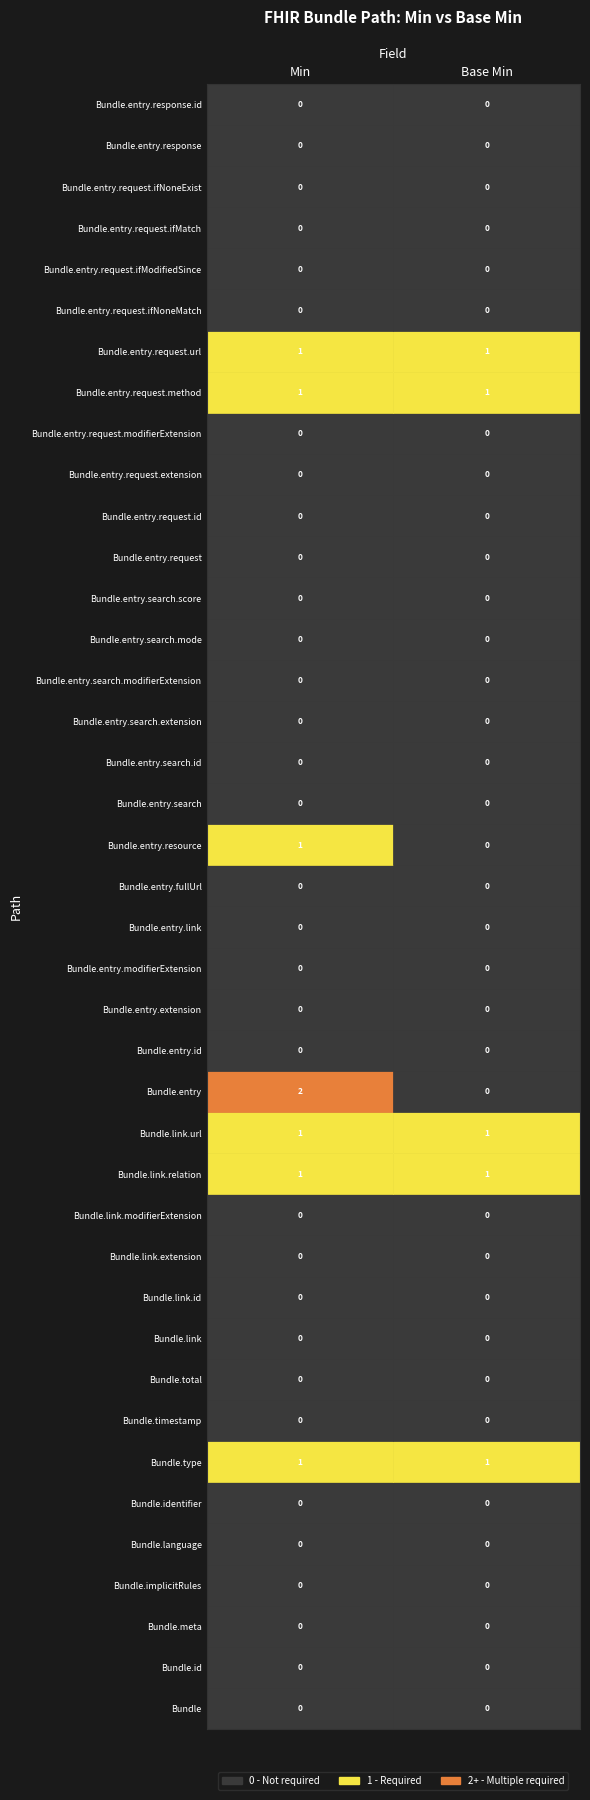

Rank the series by their maximum value, from lowest to highest.

Bundle, Bundle.id, Bundle.meta, Bundle.implicitRules, Bundle.language, Bundle.identifier, Bundle.timestamp, Bundle.total, Bundle.link, Bundle.link.id, Bundle.link.extension, Bundle.link.modifierExtension, Bundle.entry.id, Bundle.entry.extension, Bundle.entry.modifierExtension, Bundle.entry.link, Bundle.entry.fullUrl, Bundle.entry.search, Bundle.entry.search.id, Bundle.entry.search.extension, Bundle.entry.search.modifierExtension, Bundle.entry.search.mode, Bundle.entry.search.score, Bundle.entry.request, Bundle.entry.request.id, Bundle.entry.request.extension, Bundle.entry.request.modifierExtension, Bundle.entry.request.ifNoneMatch, Bundle.entry.request.ifModifiedSince, Bundle.entry.request.ifMatch, Bundle.entry.request.ifNoneExist, Bundle.entry.response, Bundle.entry.response.id, Bundle.type, Bundle.link.relation, Bundle.link.url, Bundle.entry.resource, Bundle.entry.request.method, Bundle.entry.request.url, Bundle.entry